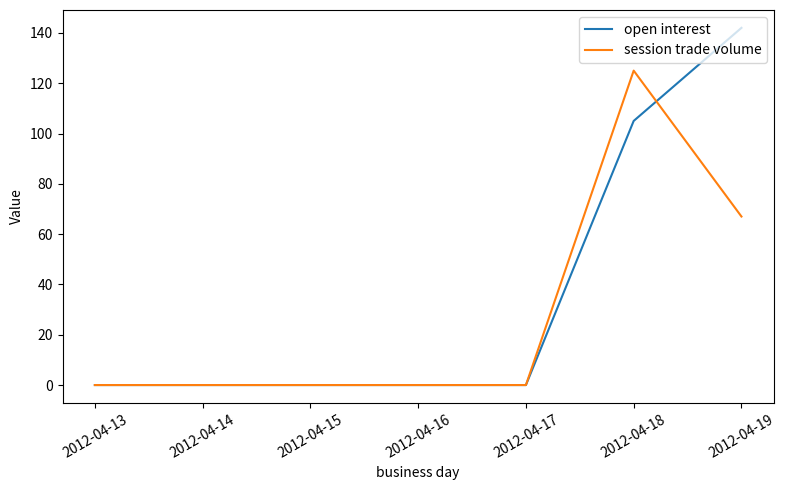

The open interest series shows -58 at 2012-04-16. True or false?

False